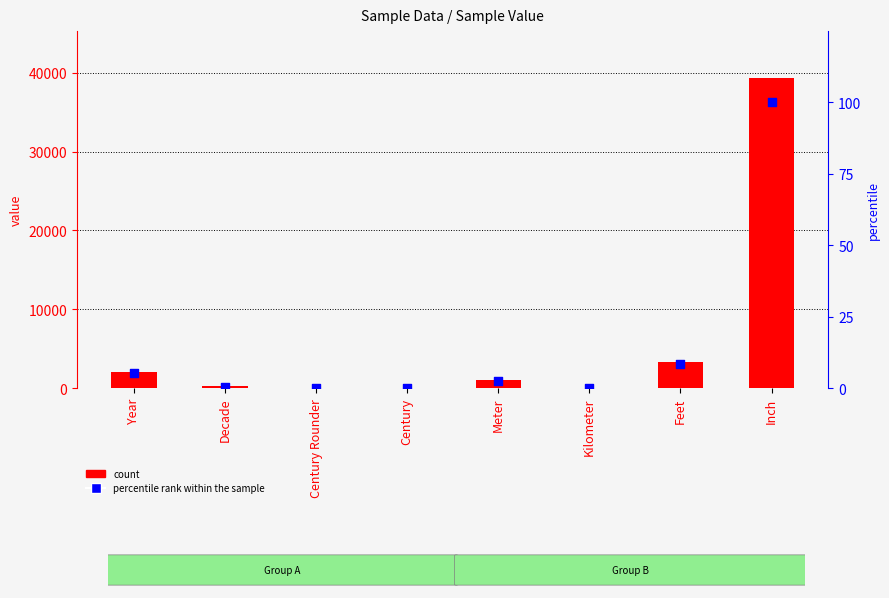

Which series has the largest Y range (max minus min)?

count